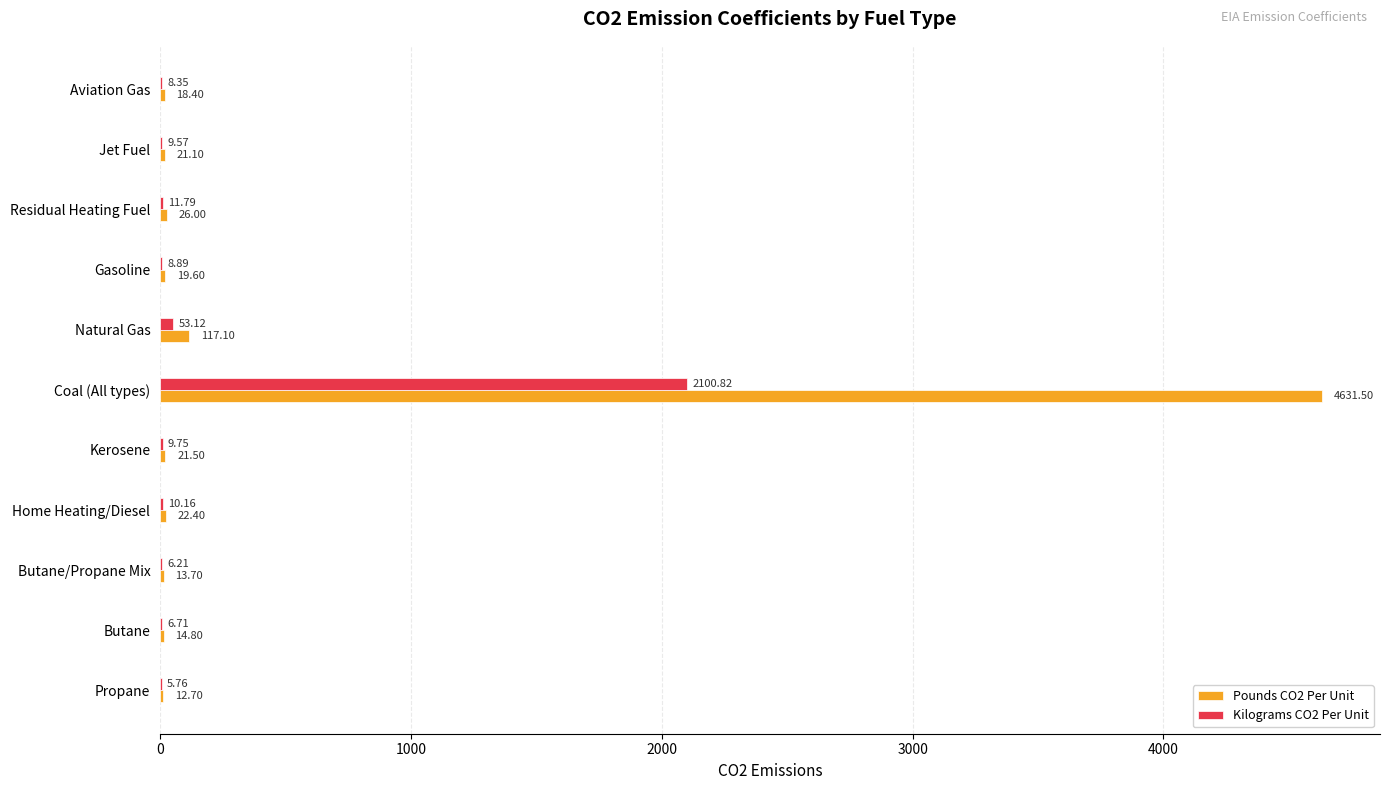

At which category is the sum across all series the highest?

Coal (All types)